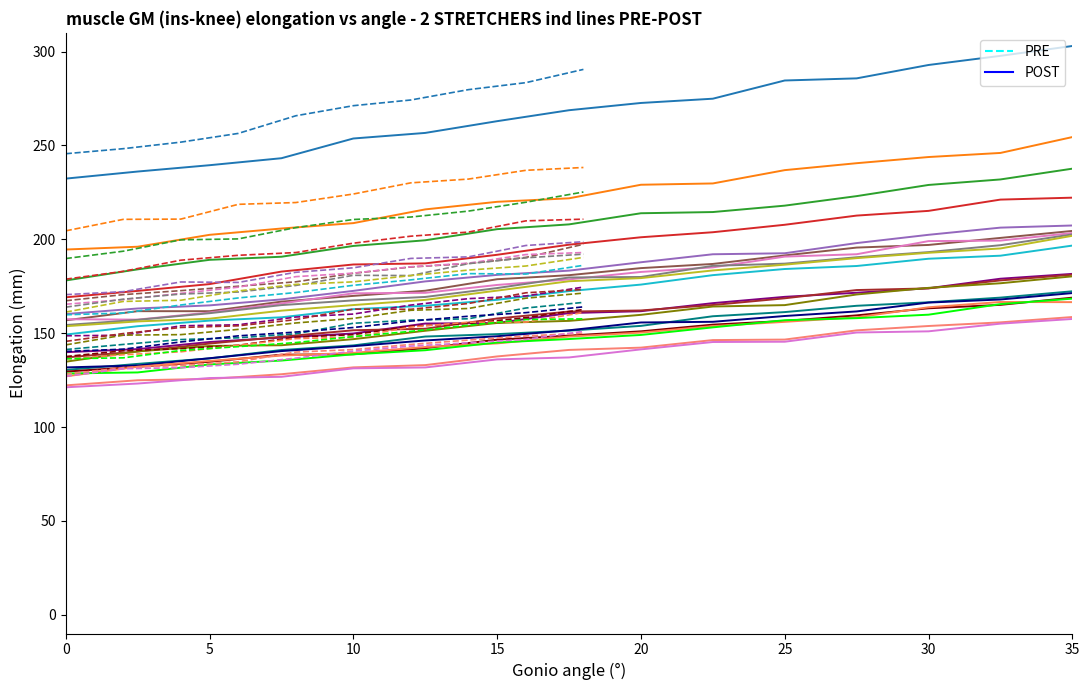

The value of Delta_ra at 17 is -0.0. True or false?

False